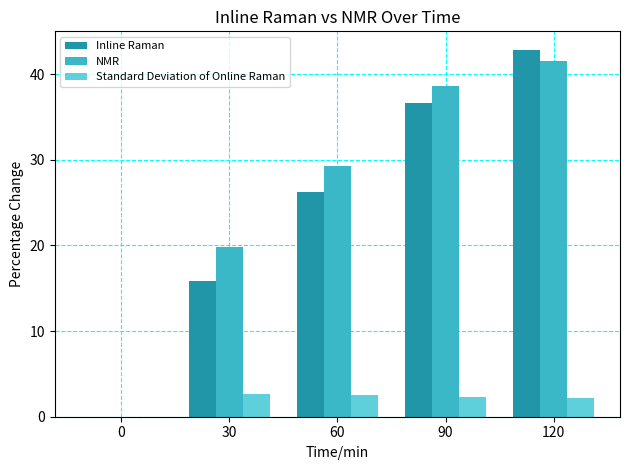

What is the maximum value for NMR?

41.5